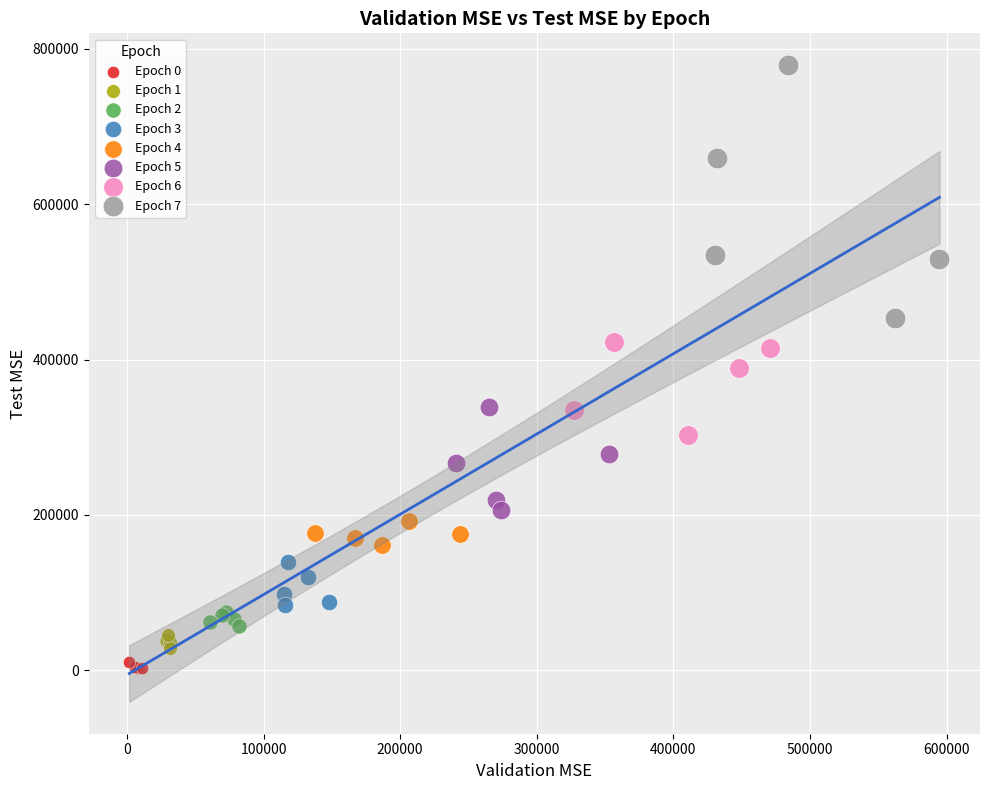

Which series has the widest spread of Y values?

Epoch 7